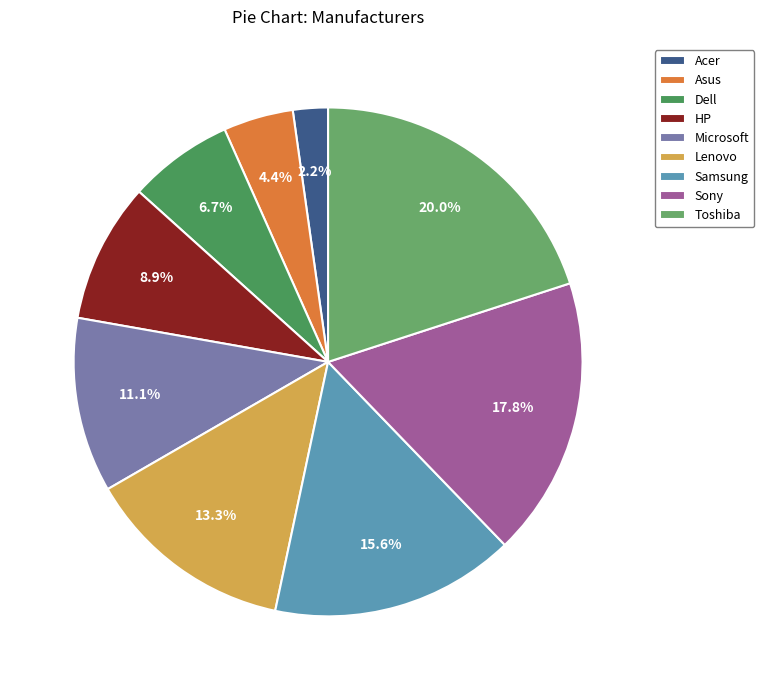

True or false: Toshiba accounts for 7% of the total.

False